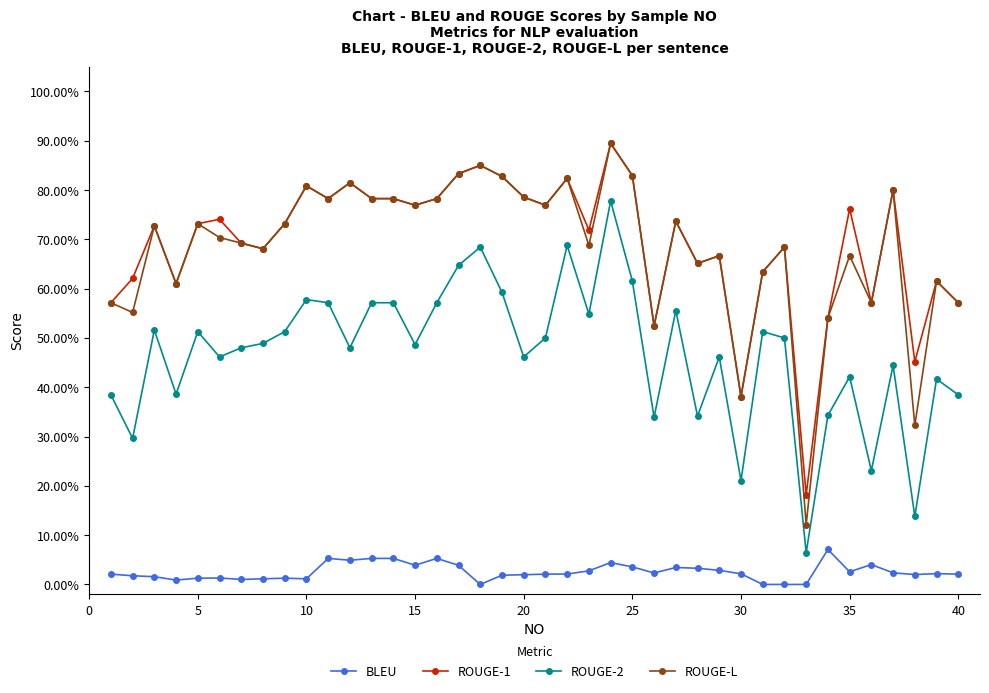

Is this an area chart (filled region under the line)?

No